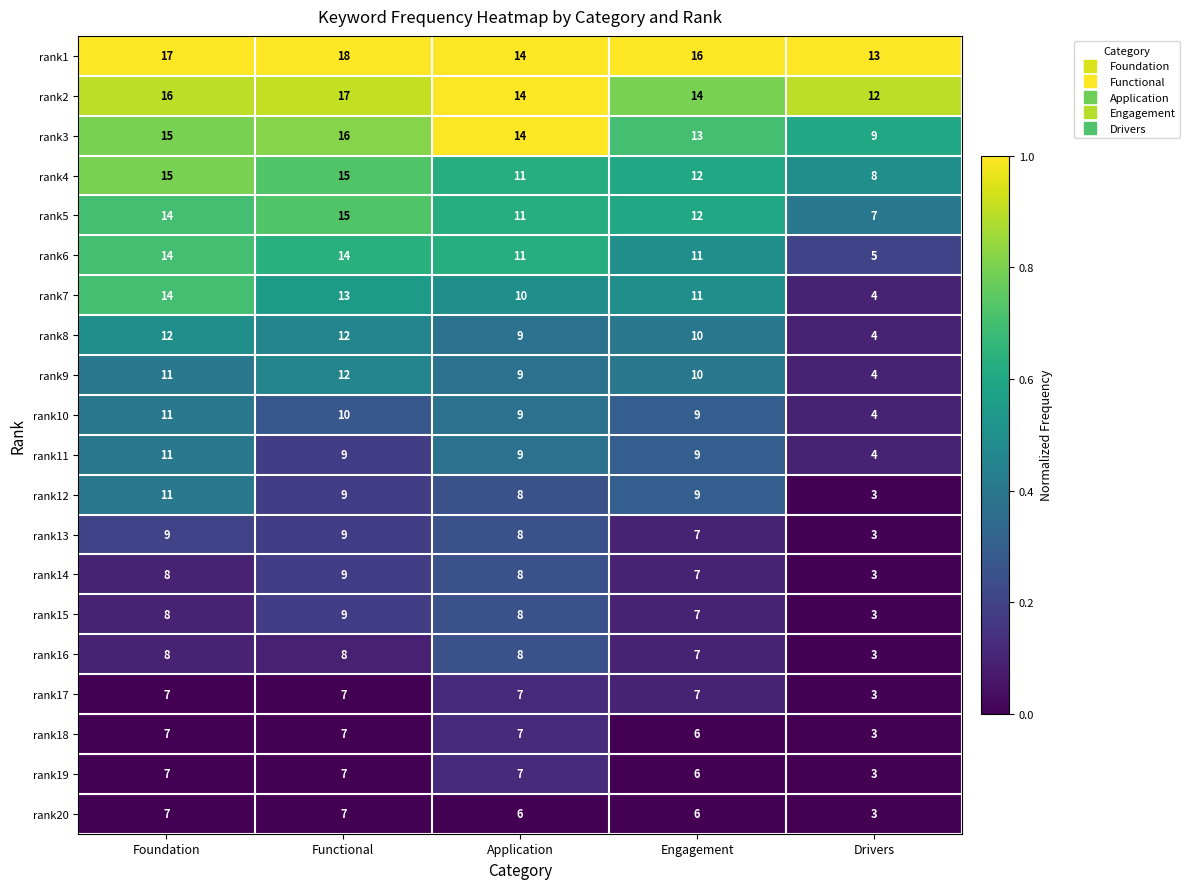

Count the number of data series in this chart.

20